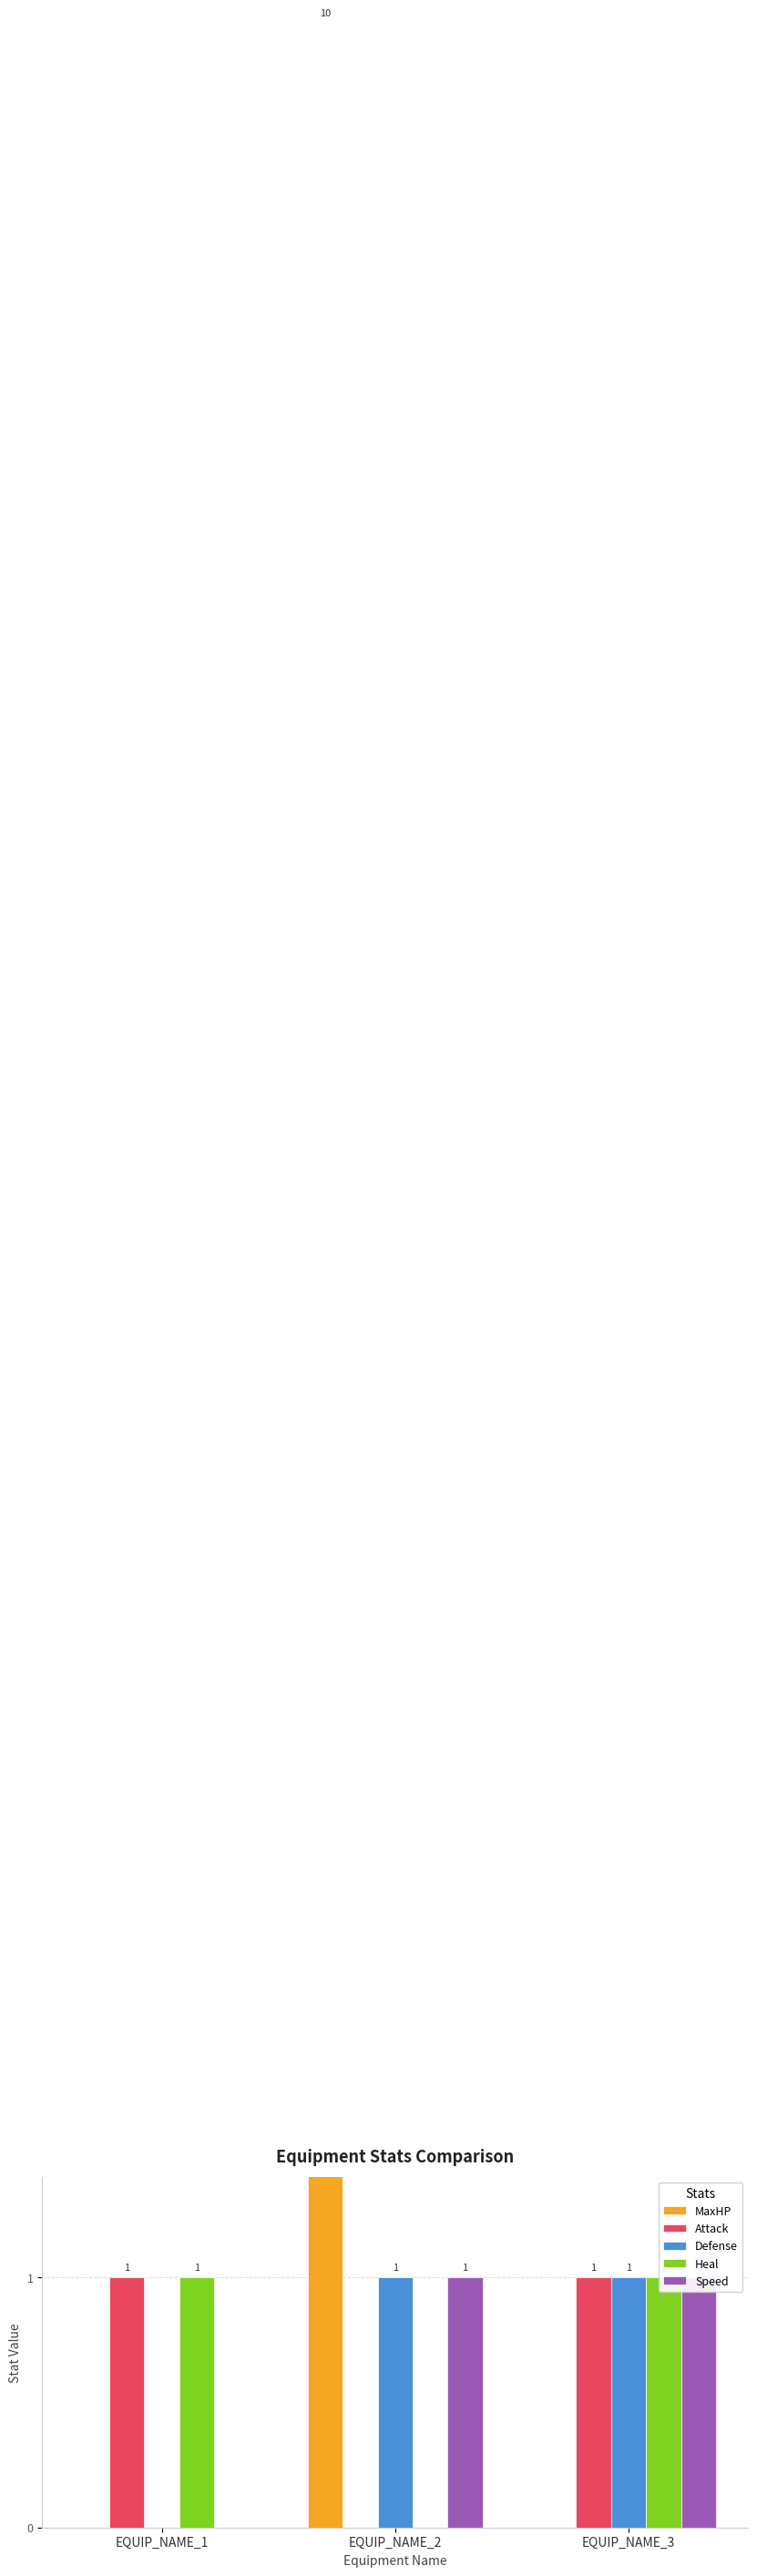

What is the spread (max minus min) of values at EQUIP_NAME_3?

1